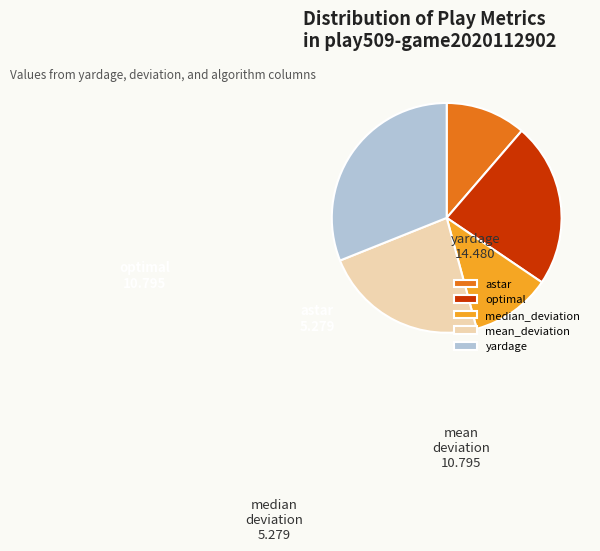

Between astar and mean_deviation, which is larger?

mean_deviation